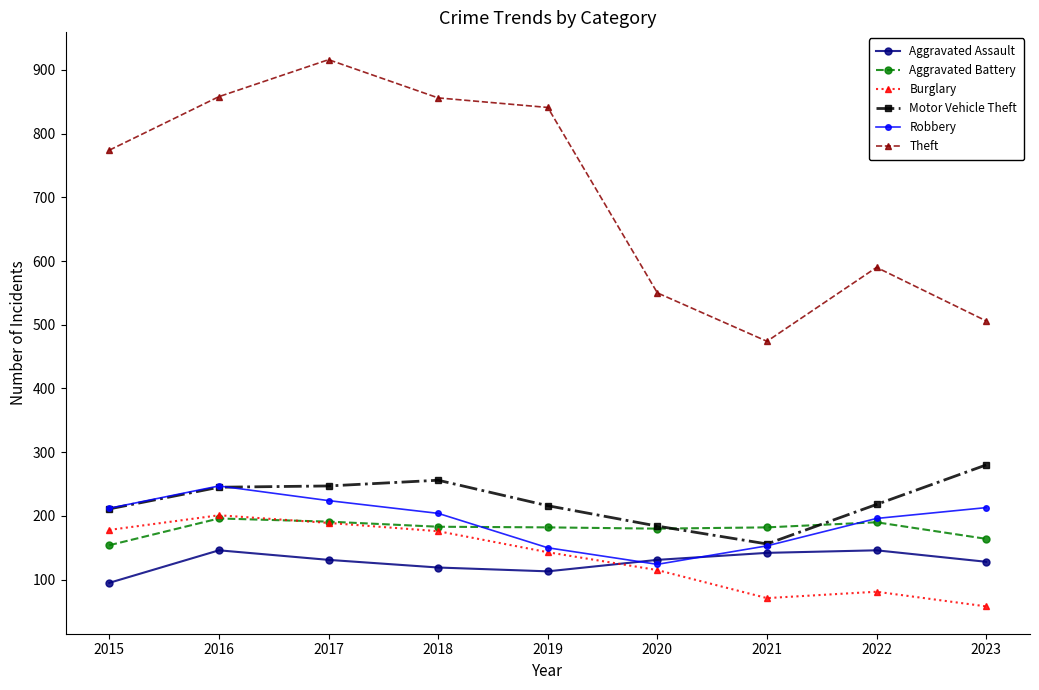

What is the value of the Aggravated Battery point at the 6th from the left?

180